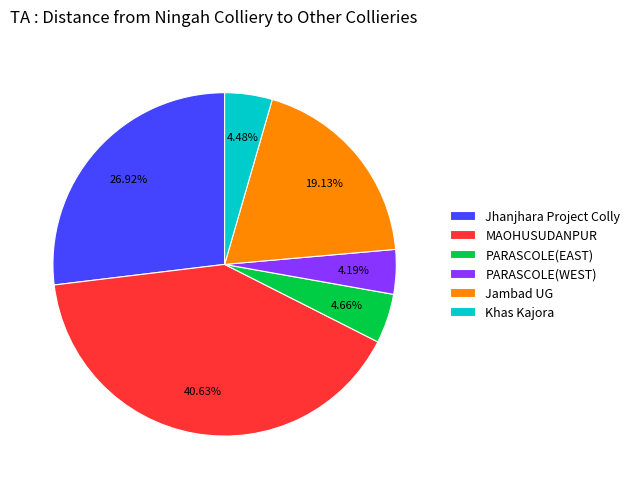

What portion of the pie excludes Khas Kajora?

95.5%